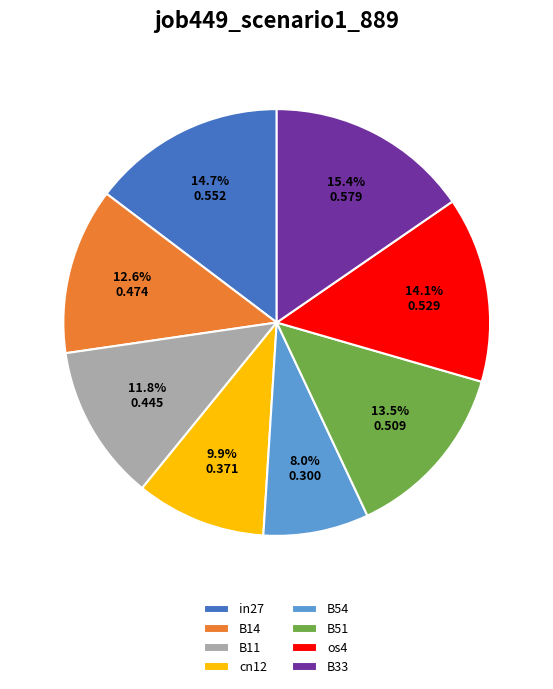

Is it true that os4 is 26% of the pie?

False